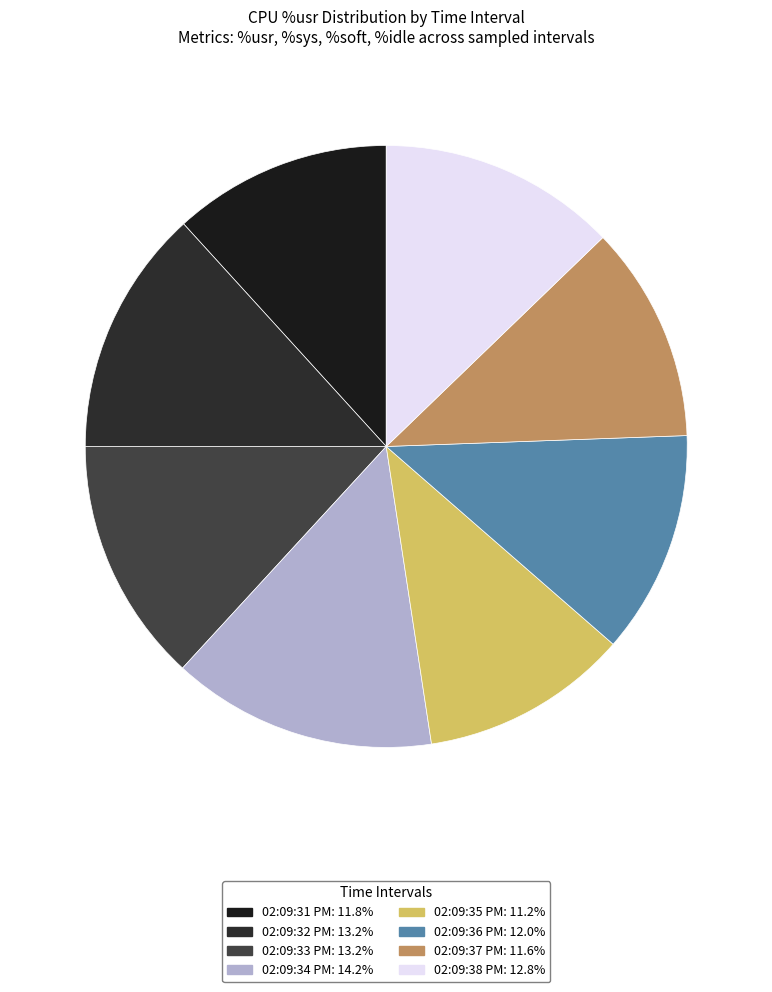

The 02:09:32 PM slice represents 1% of the pie. True or false?

False